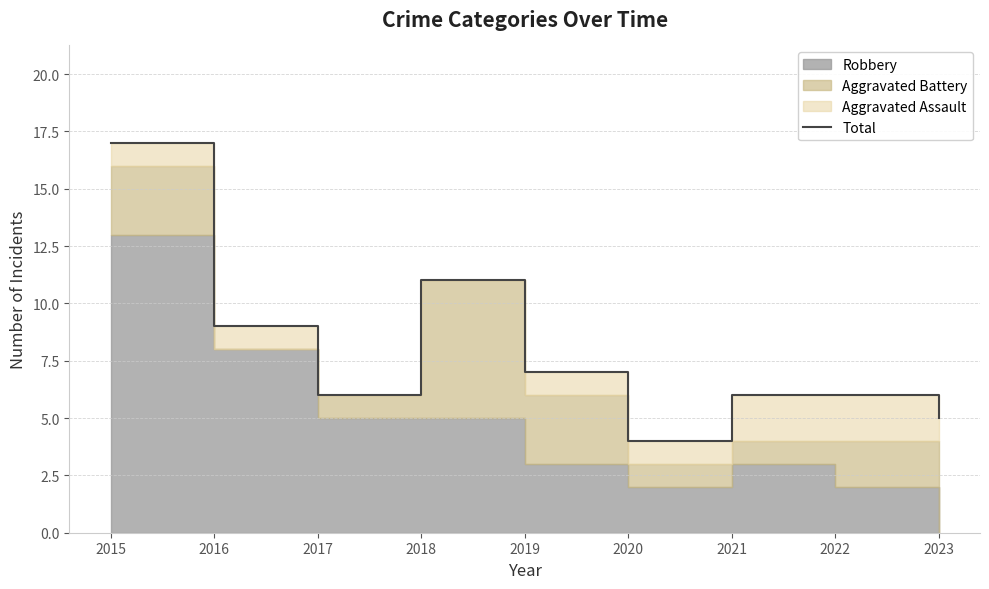

How many lines are shown in the chart?

1